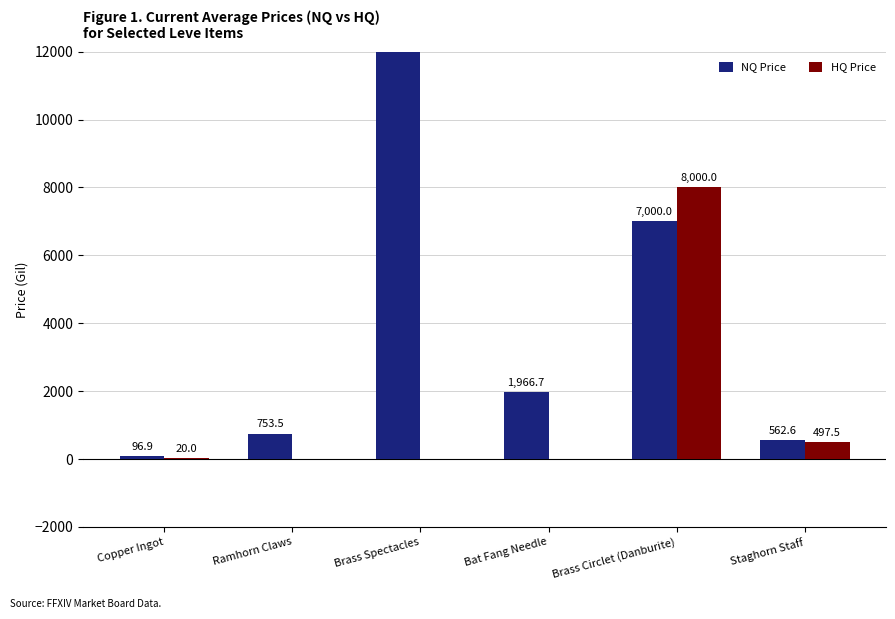

How many data points does each series have?

6